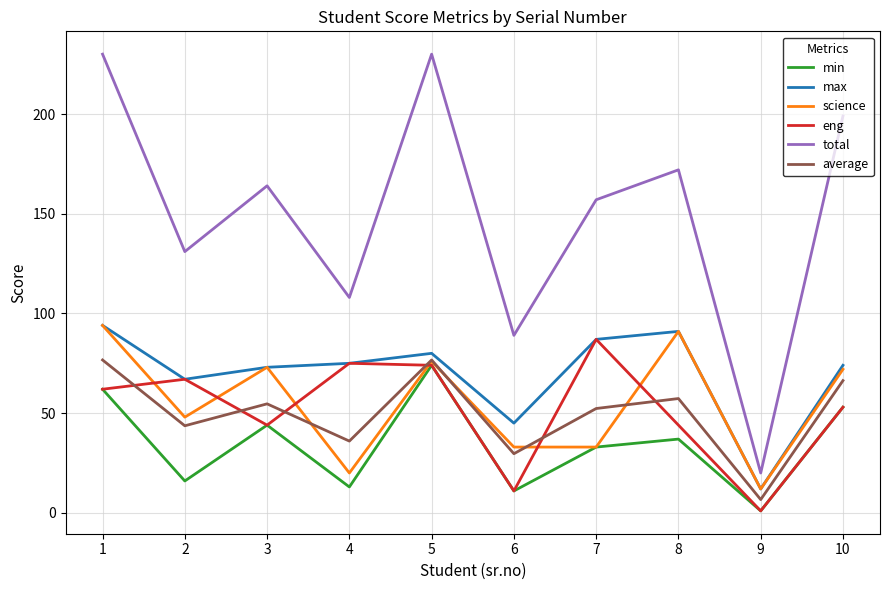

At which label is average closest to 41?

2